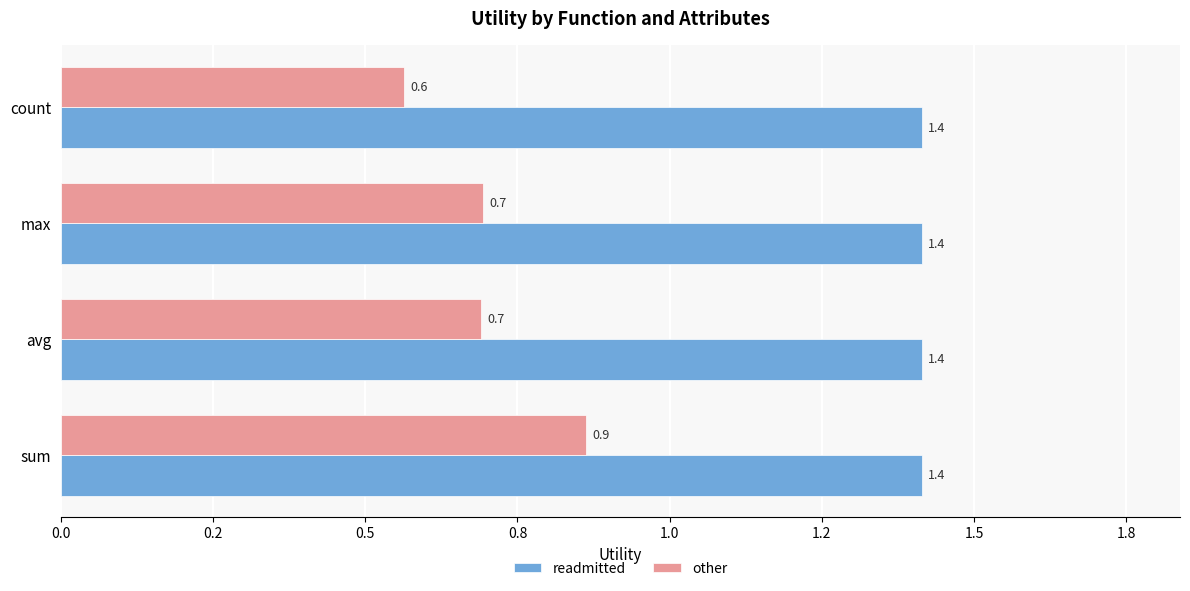

What are all the series names shown in the legend?

readmitted, other